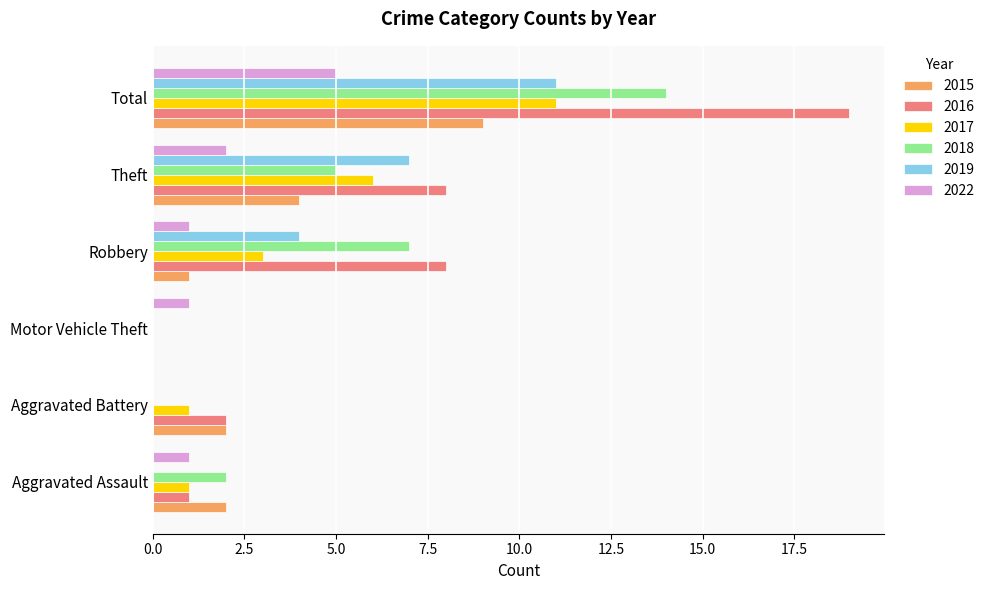

What is the total value across all series at Aggravated Assault?

7